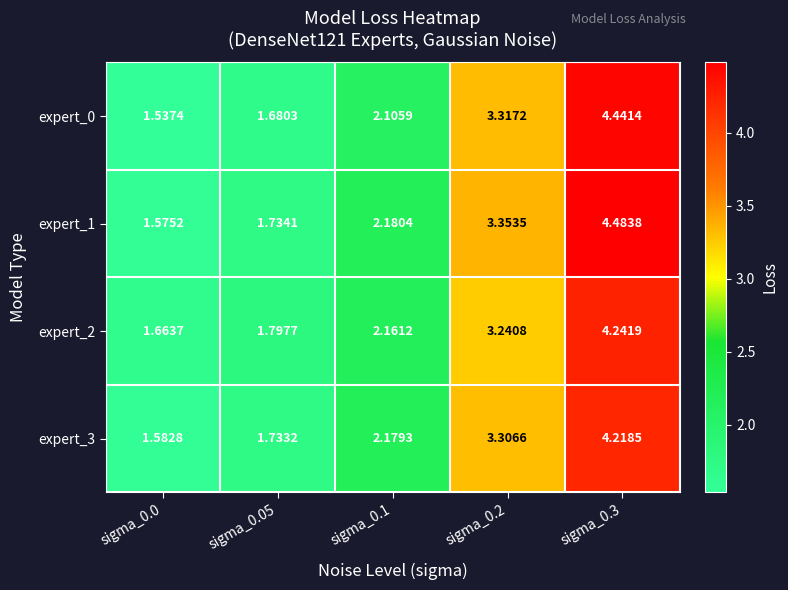

Is the value of expert_3 at sigma_0.2 greater than the value of expert_2 at sigma_0.05?

Yes